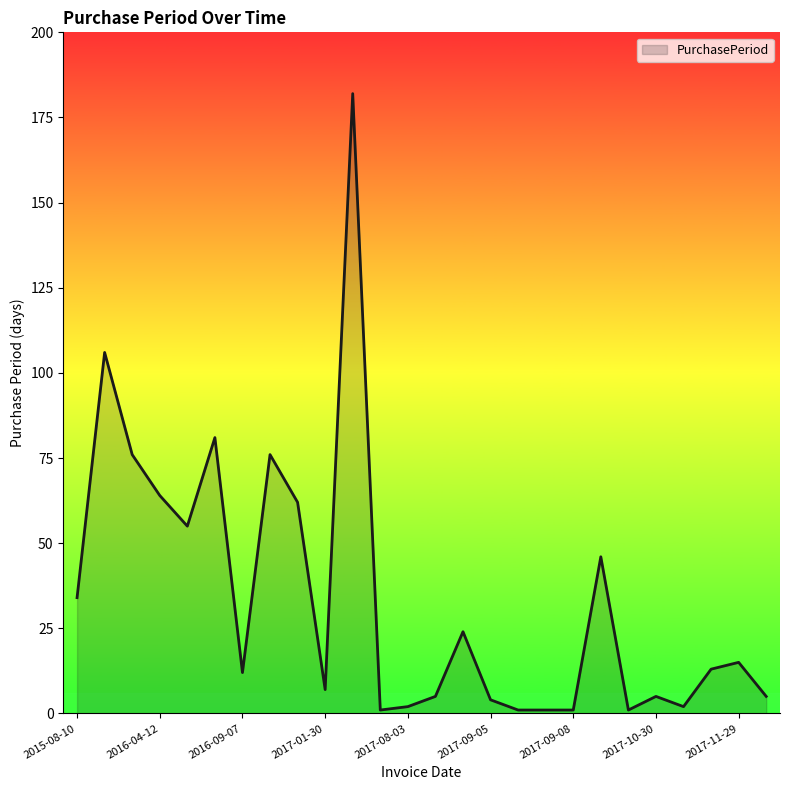

What is the difference between the maximum and minimum values?

181